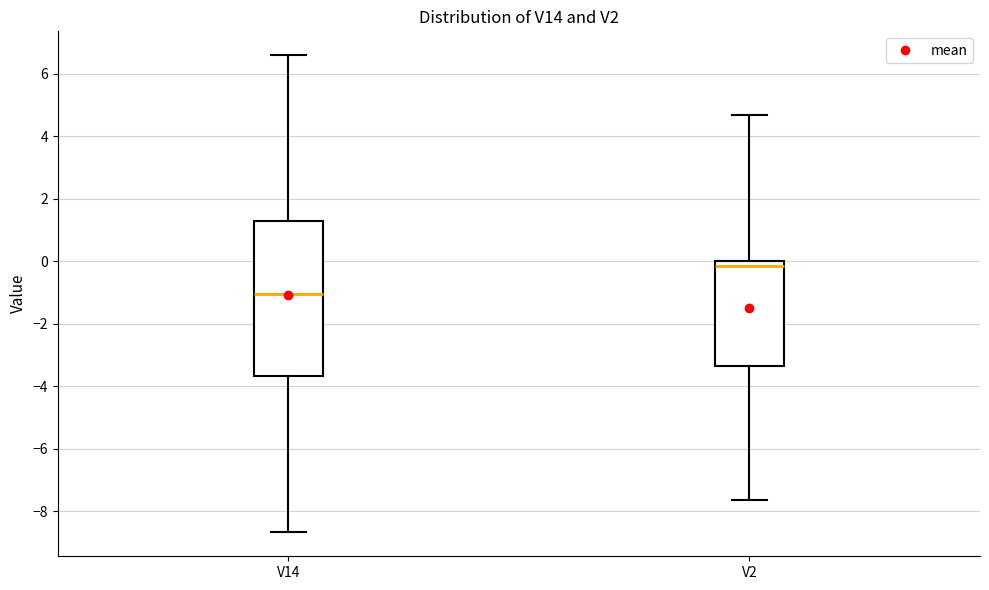

Reading left to right, transcribe this box plot: for each box, give where its median line is, the range the box spans, and where its two whiskers end, as read against the y-axis. The values are not printed on the chart, so give them approximately, as read against the axis.

V14: median -1.0, box -3.6 to 1.2, whiskers -8.6 to 6.6
V2: median -0.2, box -3.4 to 0.0, whiskers -7.6 to 4.6